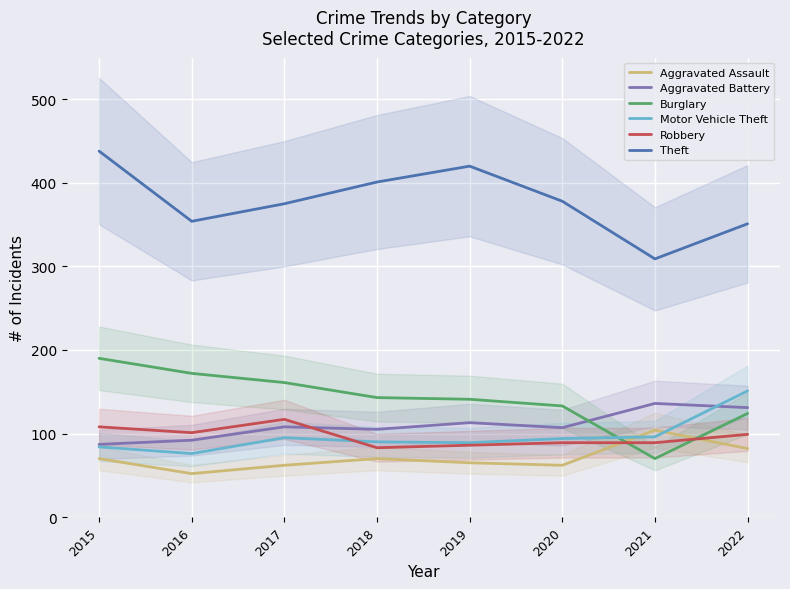

What is the difference between the Burglary values at 2022 and 2019?

17